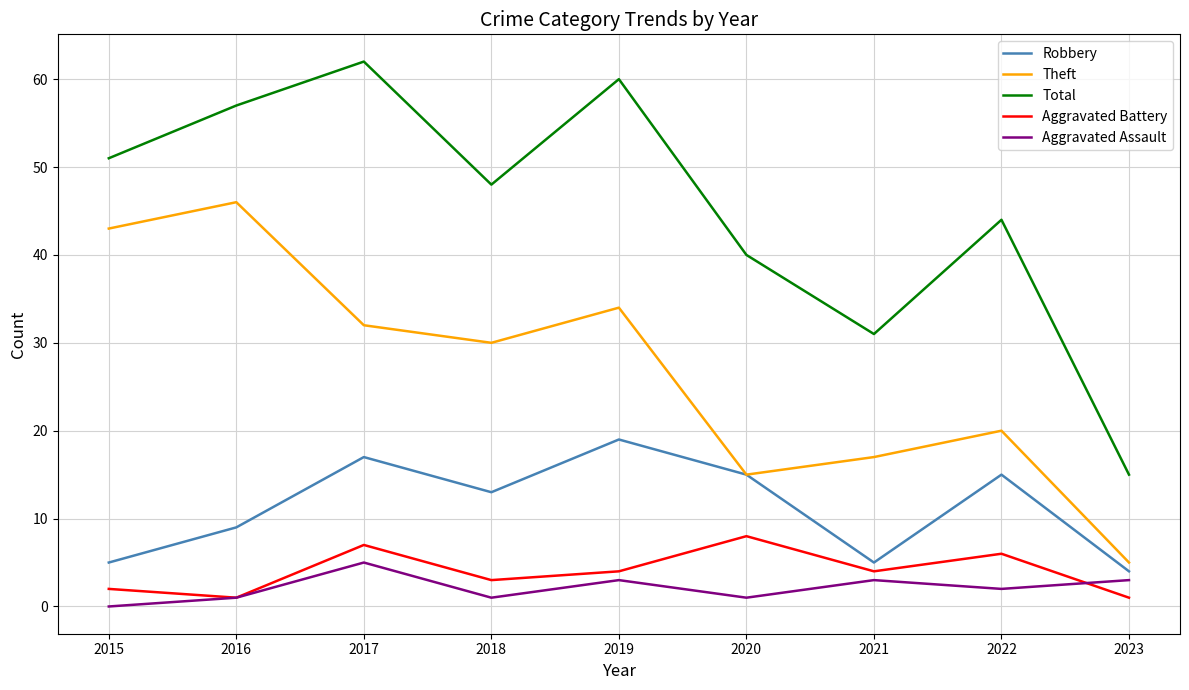

At which label is Aggravated Assault closest to 2?

2022